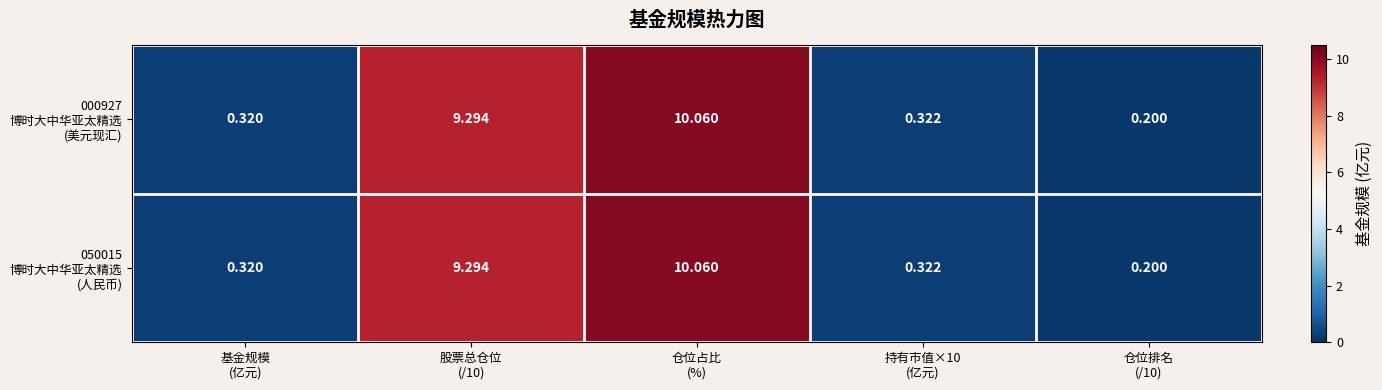

At which category is the sum across all series the highest?

仓位占比
(%)